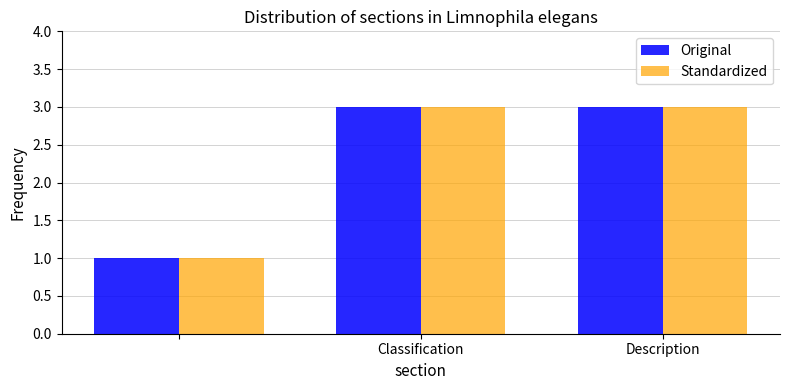

What is the sum of all Standardized values?

7